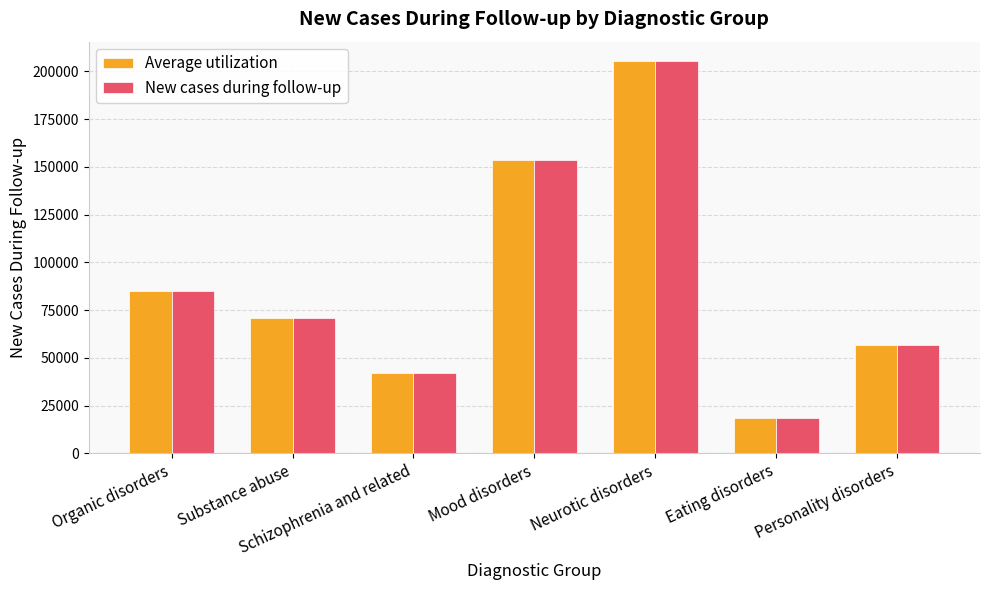

At which label does Average utilization first exceed 70673?

Organic disorders